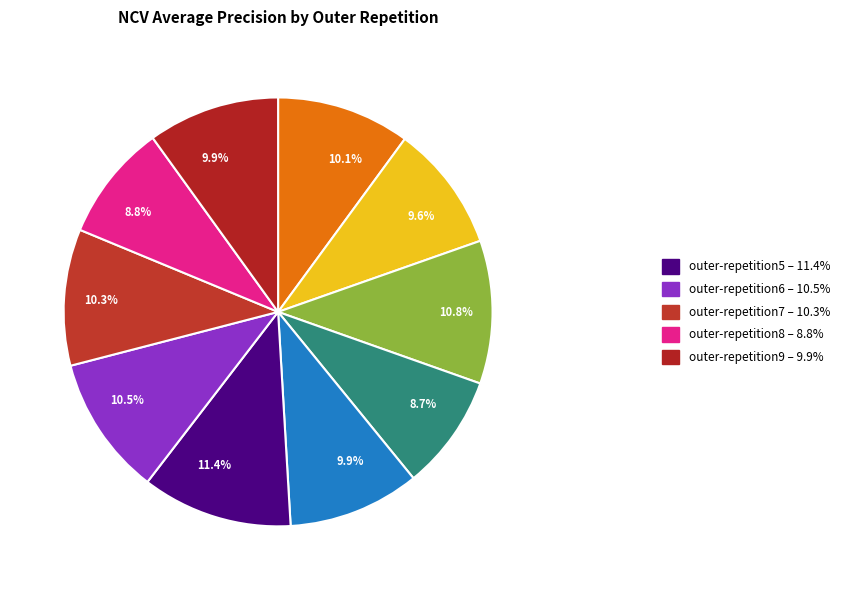

Which category has the biggest portion of the pie?

outer-repetition5